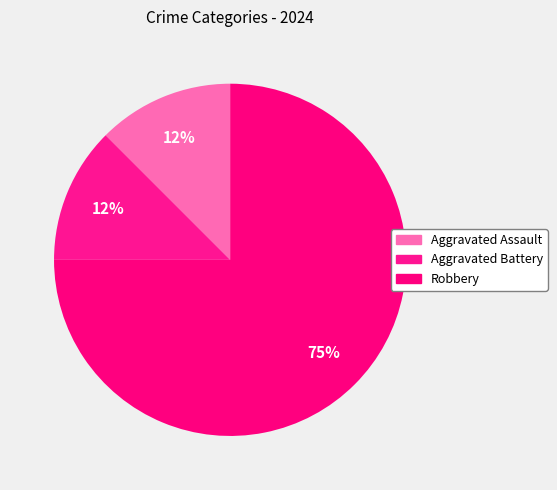

To the nearest percent, what portion does Aggravated Assault represent?

12%